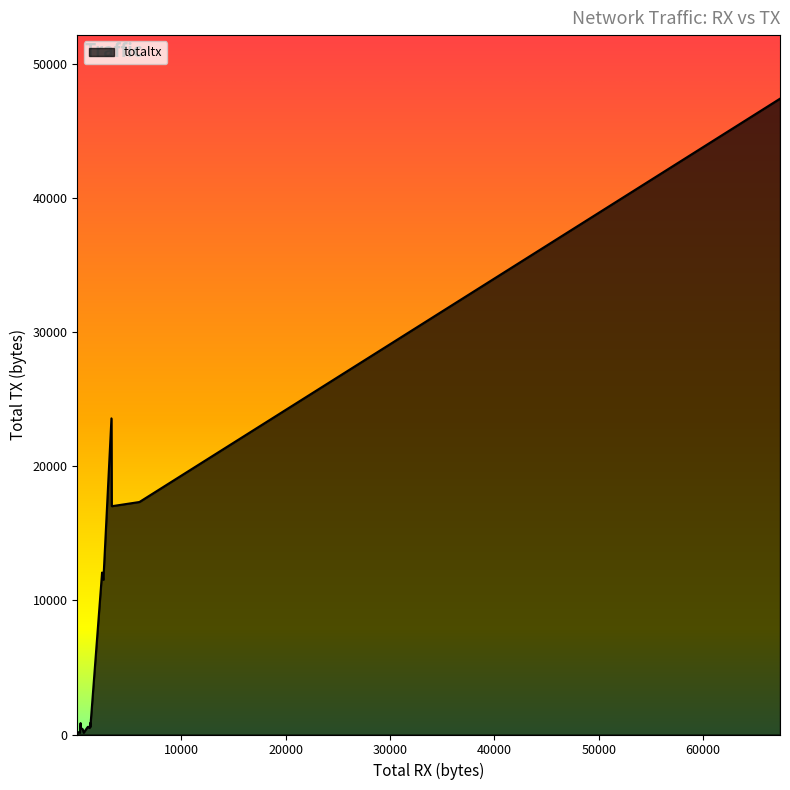

Is it true that the value at 1218 is 102?

False